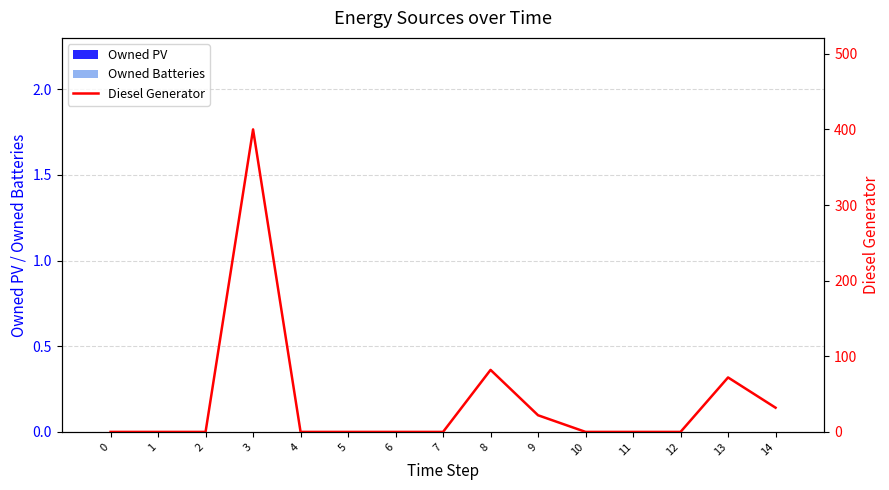

Reading left to right, transcribe all the data shown in this chart.

Owned PV: 0=0.0	1=0.0	2=0.0	3=0.0	4=0.0	5=0.0	6=0.0	7=0.0	8=0.0	9=0.0	10=0.0	11=0.0	12=0.0	13=0.0	14=0.0
Owned Batteries: 0=0.0	1=0.0	2=0.0	3=0.0	4=0.0	5=0.0	6=0.0	7=0.0	8=0.0	9=0.0	10=0.0	11=0.0	12=0.0	13=0.0	14=0.0
Diesel Generator: 0=0.0	1=0.0	2=0.0	3=400.0	4=0.0	5=0.0	6=0.0	7=0.0	8=82.0	9=22.0	10=0.0	11=0.0	12=0.0	13=72.0	14=32.0